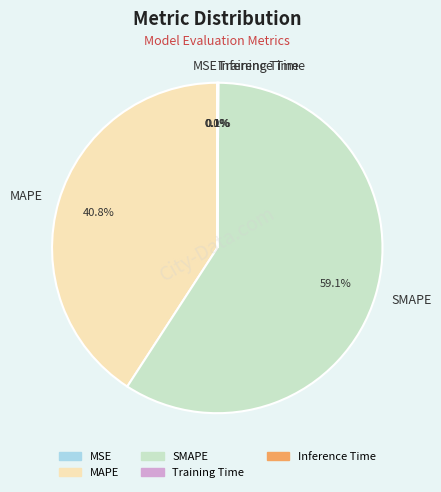

Is the sum of SMAPE and Inference Time greater than half?

Yes